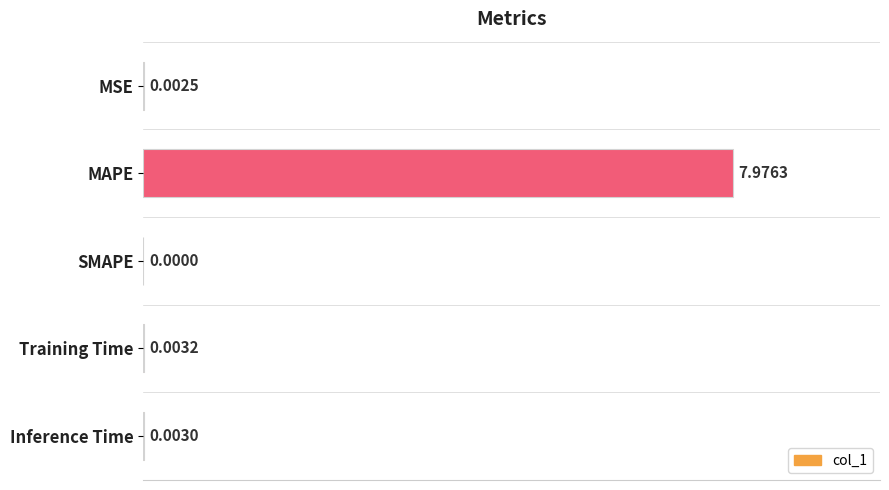

What is the maximum value shown in the chart?

8.0